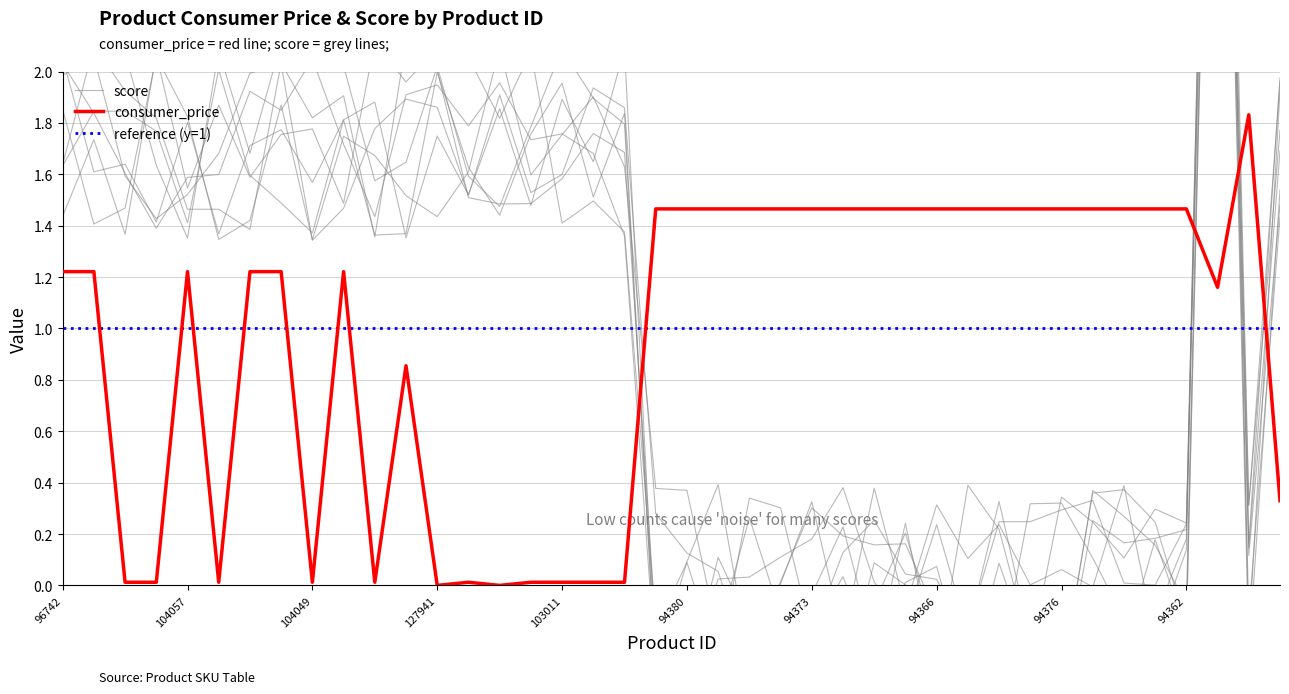

Reading left to right, what are all the values shown in this chart?

consumer_price: 1.2	1.2	0.0	0.0	1.2	0.0	1.2	1.2	0.0	1.2	0.0	0.9	0.0	0.0	0.0	0.0	0.0	0.0	0.0	1.5	1.5	1.5	1.5	1.5	1.5	1.5	1.5	1.5	1.5	1.5	1.5	1.5	1.5	1.5	1.5	1.5	1.5	1.2	1.8	0.3
score: 2.1	2.1	2.1	1.6	1.4	2.1	1.7	2.1	2.1	2.0	1.6	1.6	2.0	1.6	1.5	1.8	2.1	1.9	1.8	-0.3	0.1	0.4	-0.3	0.0	0.3	0.2	0.2	0.2	-0.1	-0.2	0.2	0.2	0.3	0.3	0.0	0.0	0.2	5.3	0.2	2.0